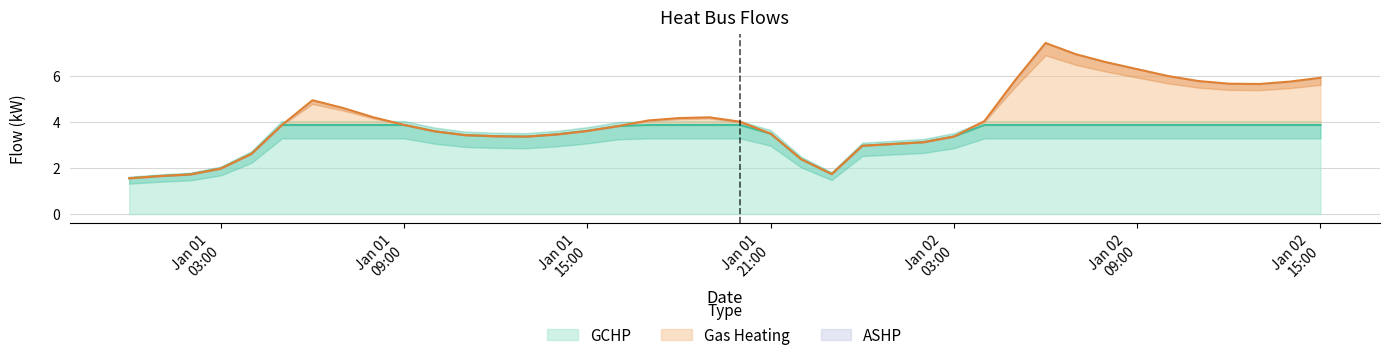

True or false: ASHP and Gas Heating cross at least once.

False